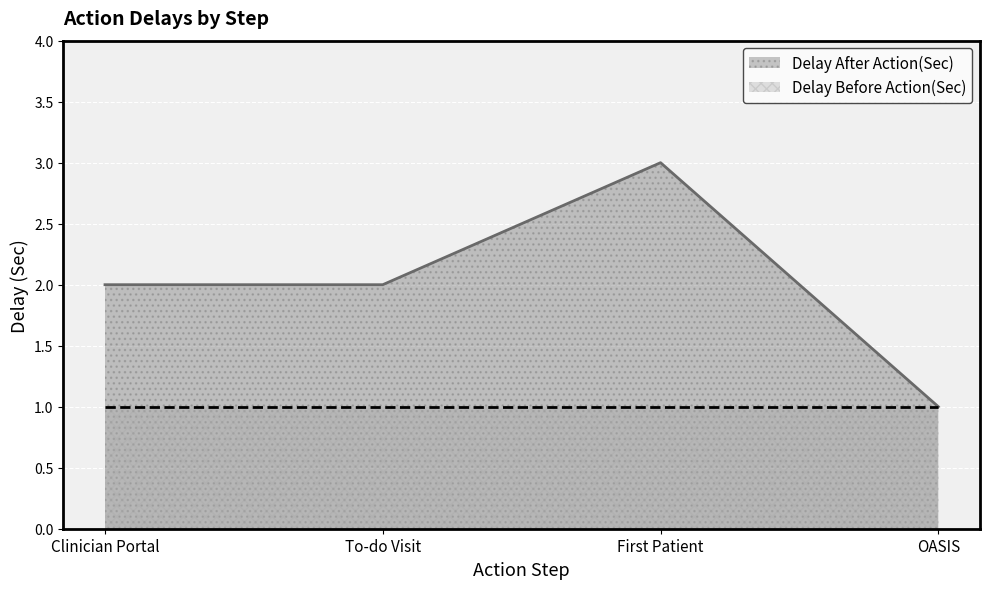

Reading left to right, what are all the values shown in this chart?

2	2	3	1